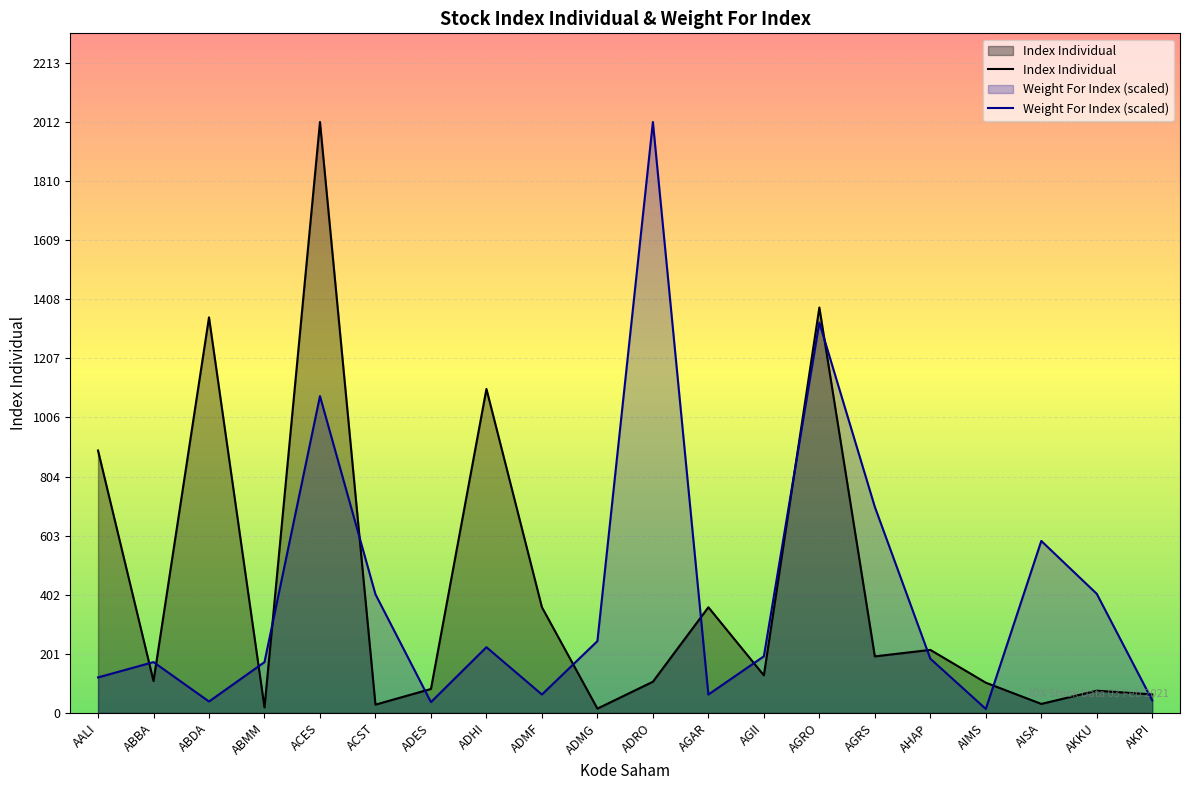

Which category has the lowest value in the Weight For Index series?

AIMS